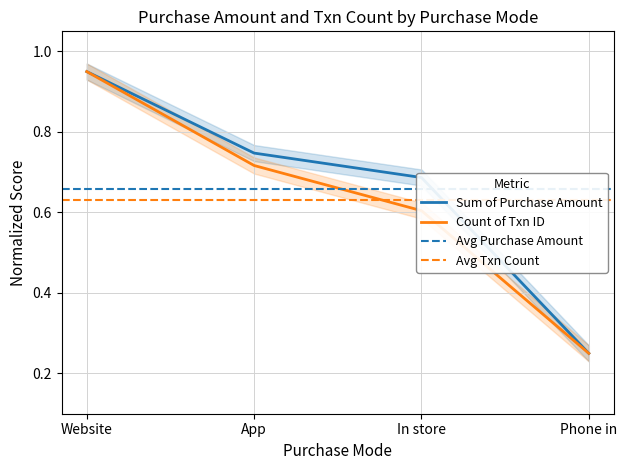

At which category does the chart reach its peak across all series?

Website